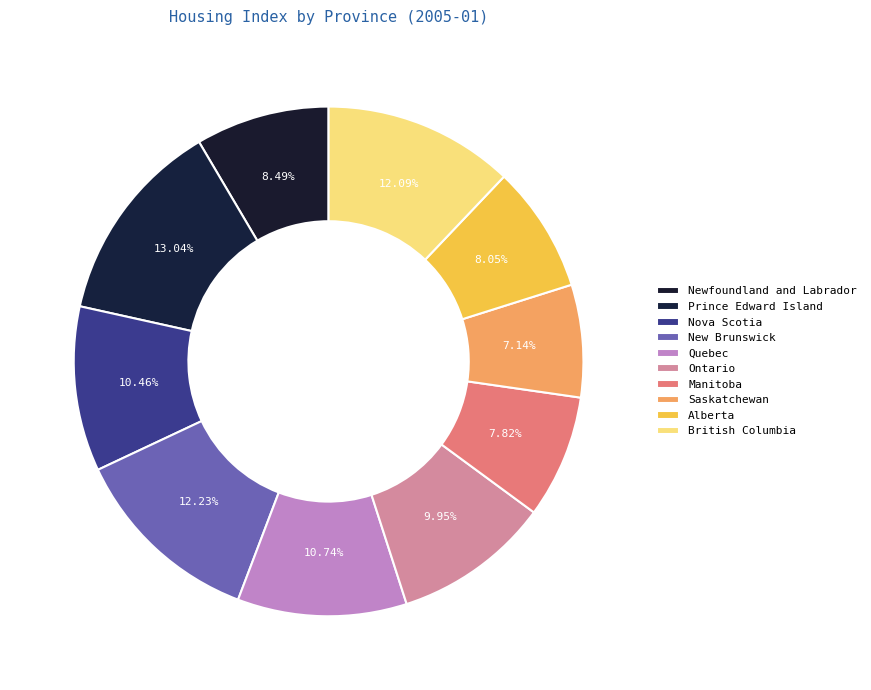

What percentage is the Nova Scotia slice, to the nearest percent?

10%